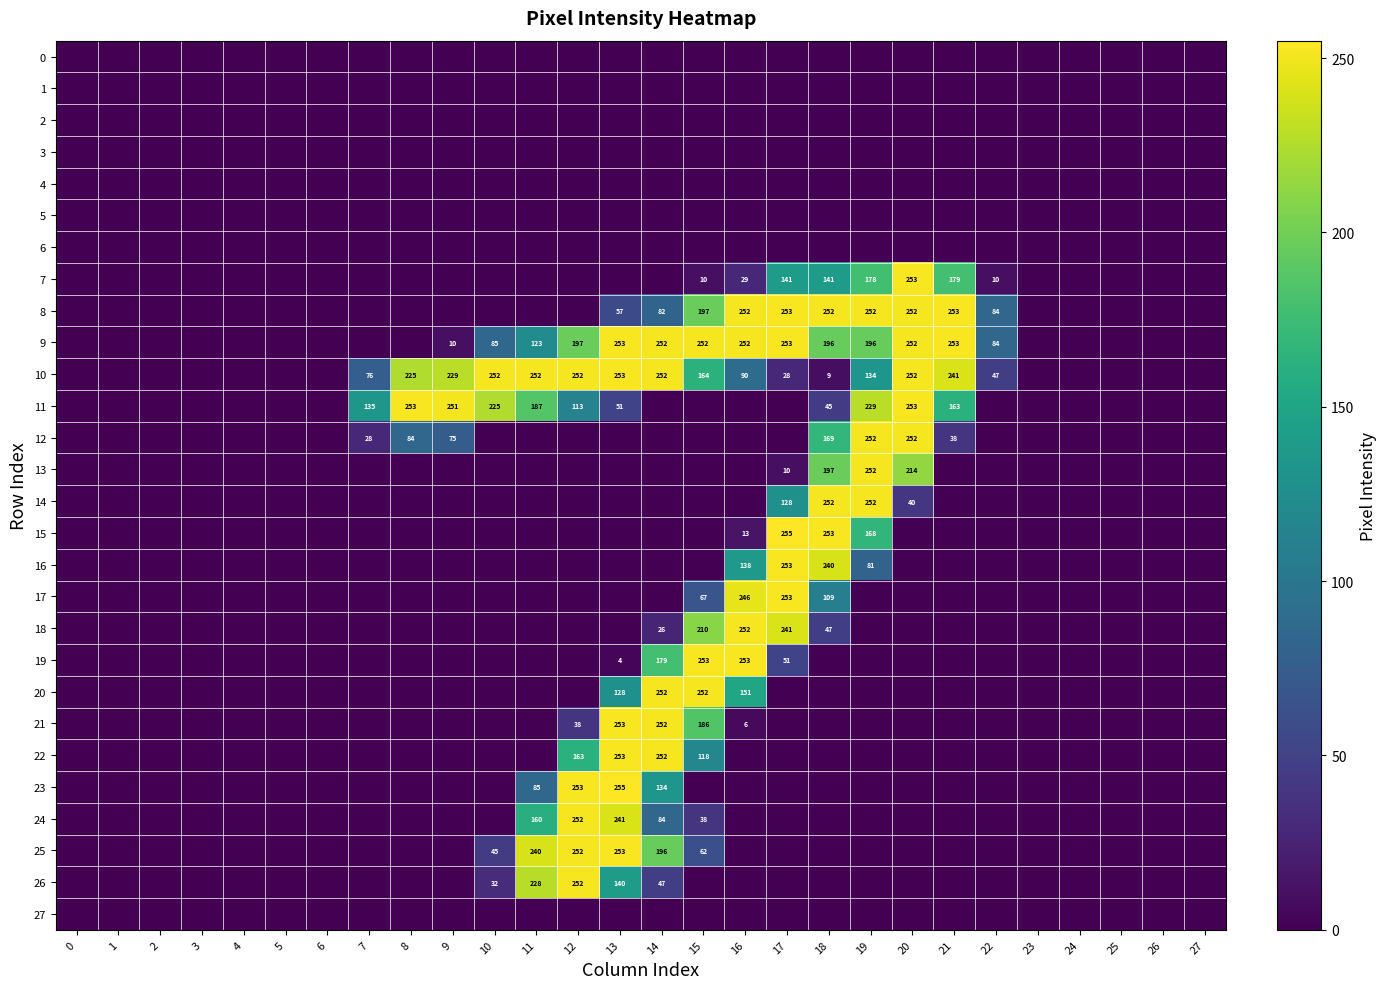

The value of 13 at 18 is 293. True or false?

False